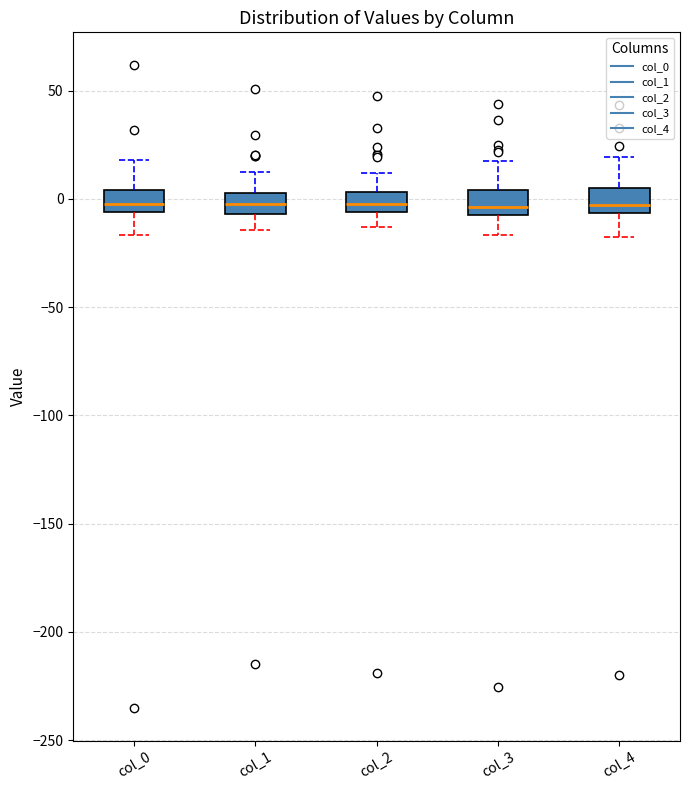

Reading left to right, read every box against the y-axis: the position of its median line, the range the box covers, and the ends of its whiskers. The values are not printed on the chart, so give them approximately, as read against the axis.

col_0: median 0, box -5 to 5, whiskers -15 to 20
col_1: median 0, box -5 to 5, whiskers -15 to 15
col_2: median 0, box -5 to 5, whiskers -15 to 10
col_3: median -5 (just above the box's lower edge), box -5 to 5, whiskers -15 to 20
col_4: median -5 (just above the box's lower edge), box -5 to 5, whiskers -20 to 20